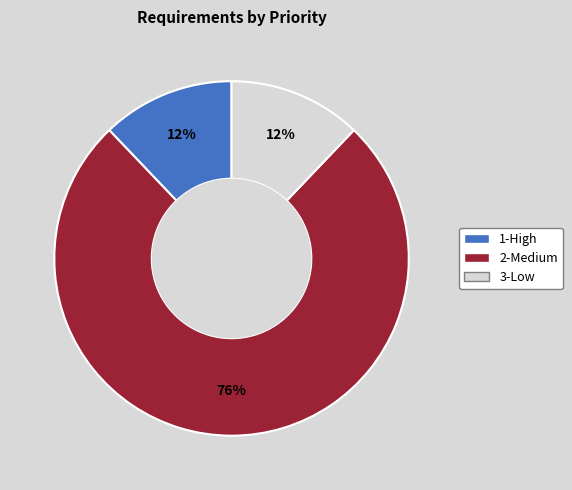

Is there any slice that represents more than half of the pie?

Yes